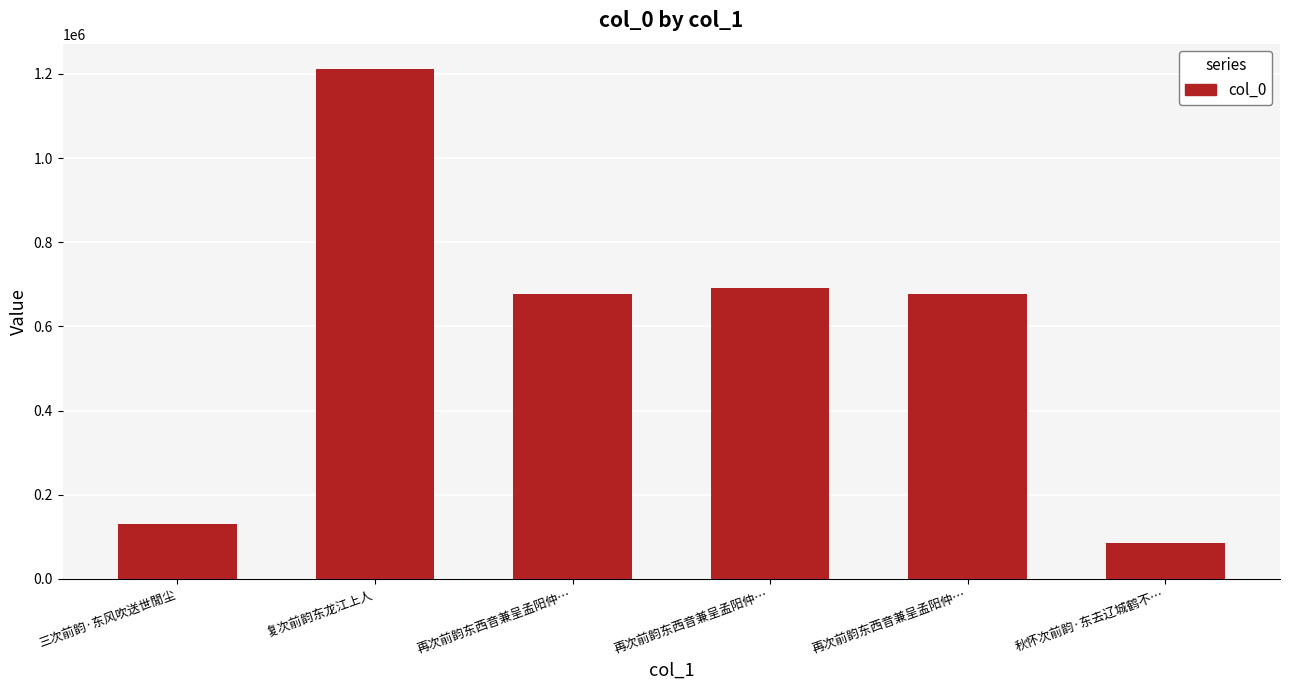

The chart shows a value of 202195 at 再次前韵东西音兼呈孟阳仲…. True or false?

False